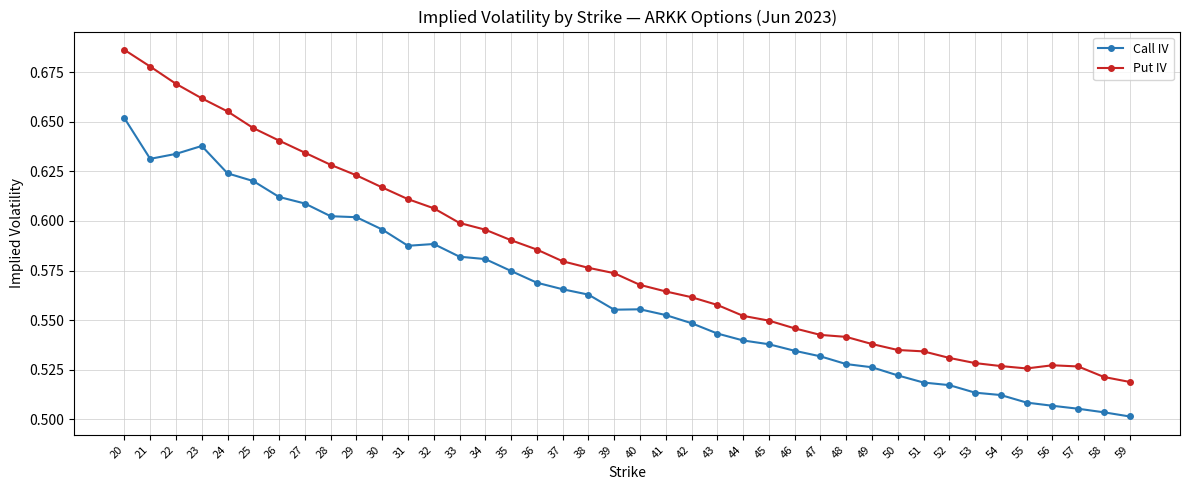

What is the total value across all series at 27?

1.2